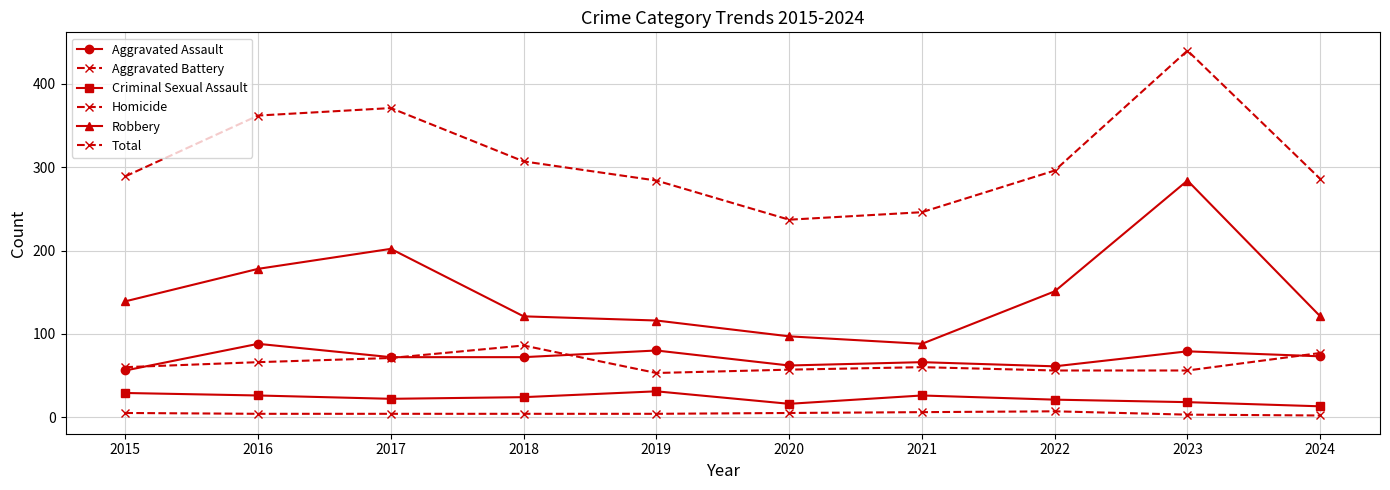

How many series are shown in this chart?

6